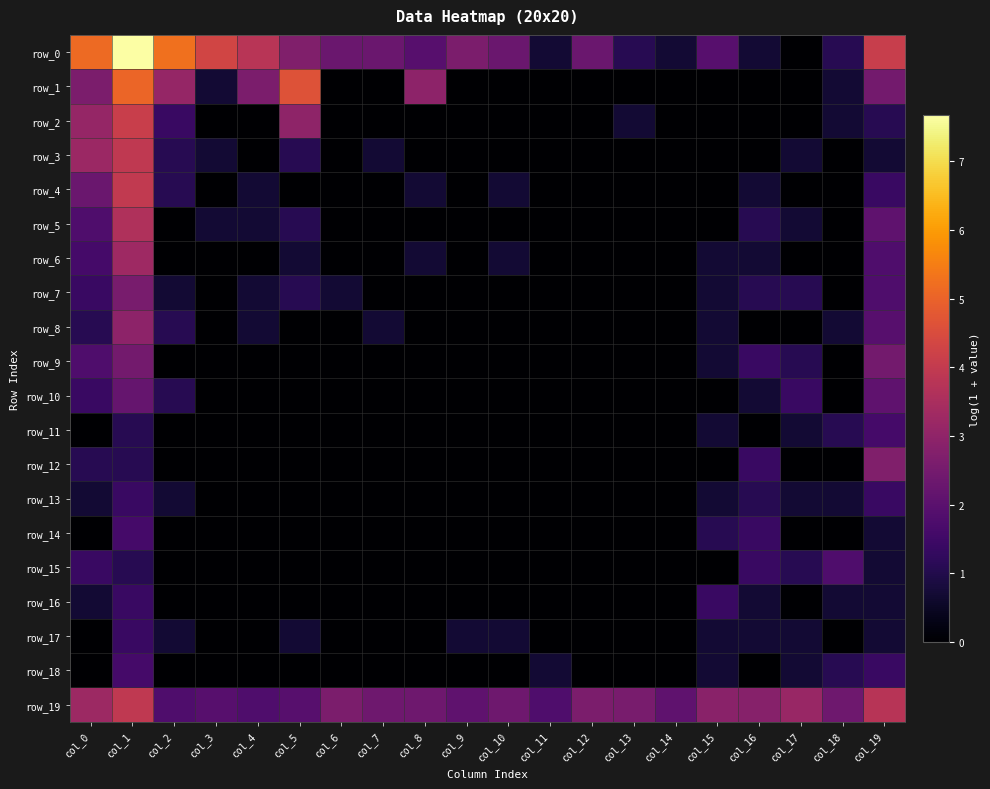

What is the total value across all series at col_15?

12.9